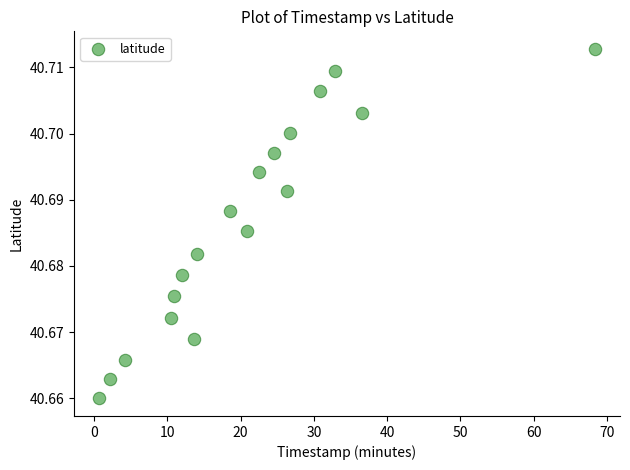

What is the range of X values (max minus min)?

67.8